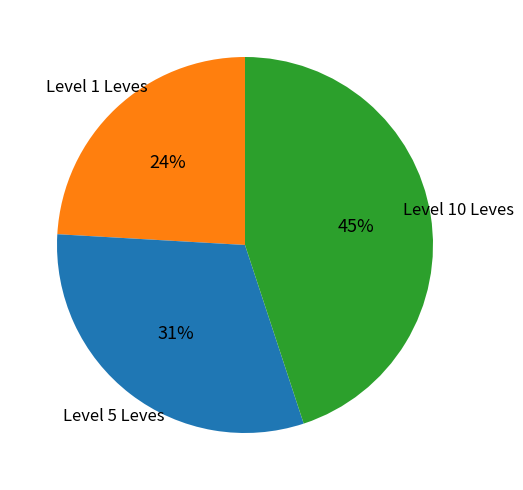

Does any single category account for the majority?

No